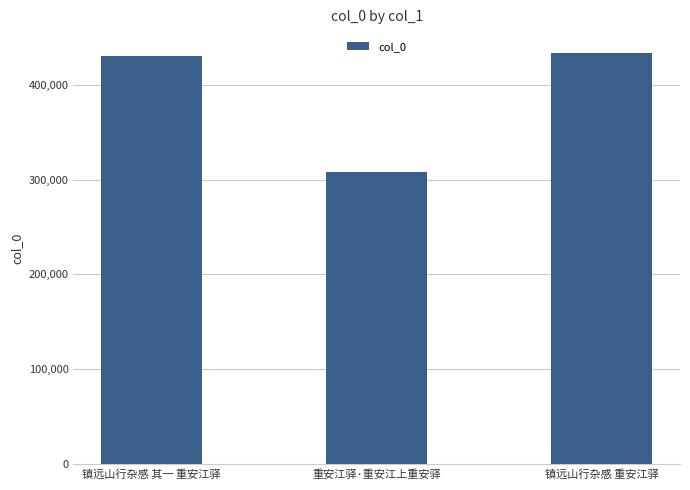

What is the change in value from 重安江驿·重安江上重安驿 to 镇远山行杂感 重安江驿?

+125531